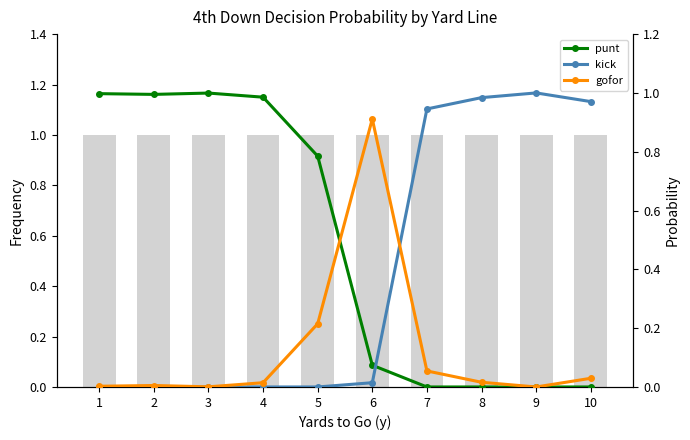

Reading left to right, what are all the values shown in this chart?

fzone (count): 1.0	1.0	1.0	1.0	1.0	1.0	1.0	1.0	1.0	1.0
punt: 1.0	1.0	1.0	1.0	0.8	0.1	0.0	0.0	0.0	0.0
kick: 0.0	0.0	0.0	0.0	0.0	0.0	0.9	1.0	1.0	1.0
gofor: 0.0	0.0	0.0	0.0	0.2	0.9	0.1	0.0	0.0	0.0